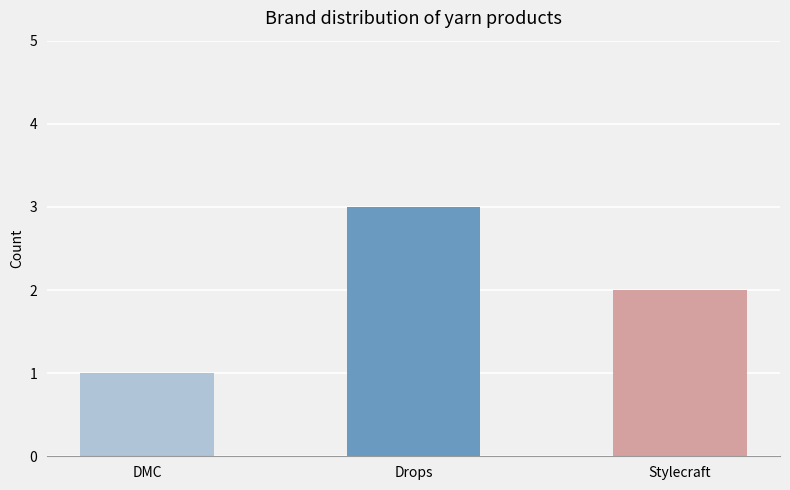

Which category has the highest value across all series?

Drops